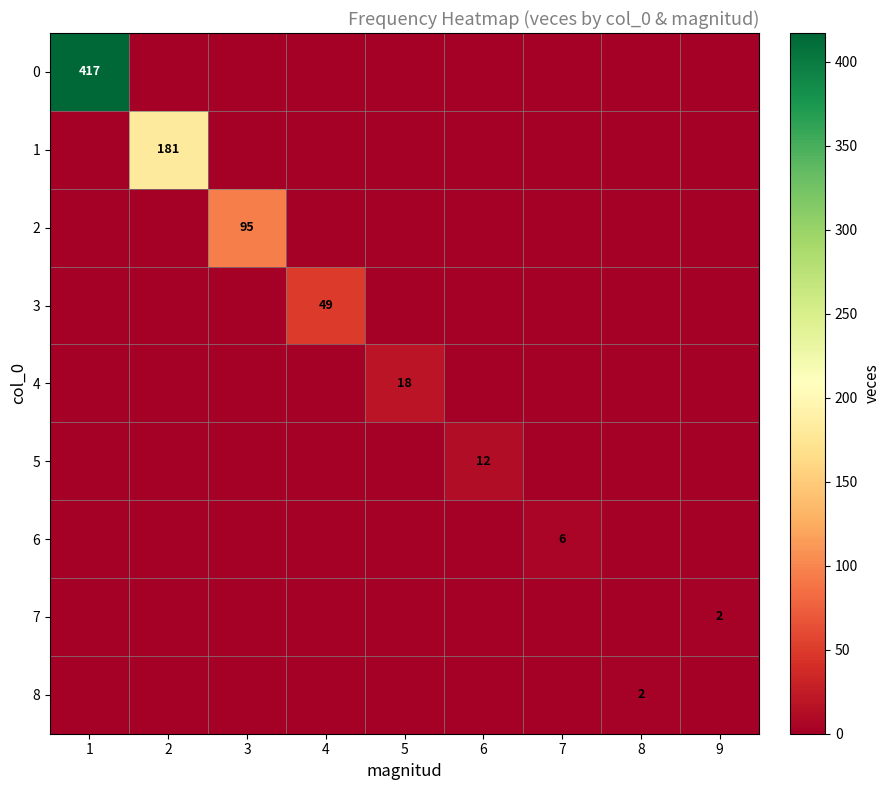

The value of 6 at 7 is 6. True or false?

True